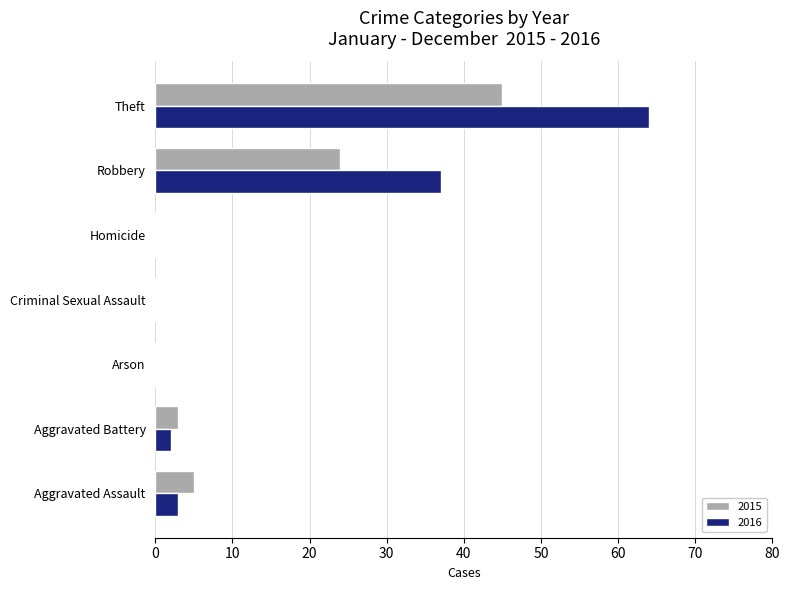

At which category is the sum across all series the highest?

Theft